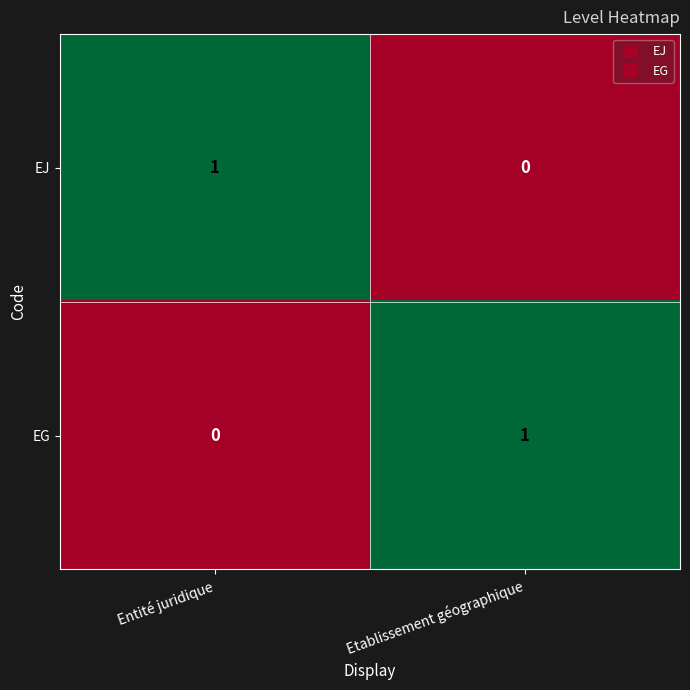

The value of EJ at Etablissement géographique is 0. True or false?

True